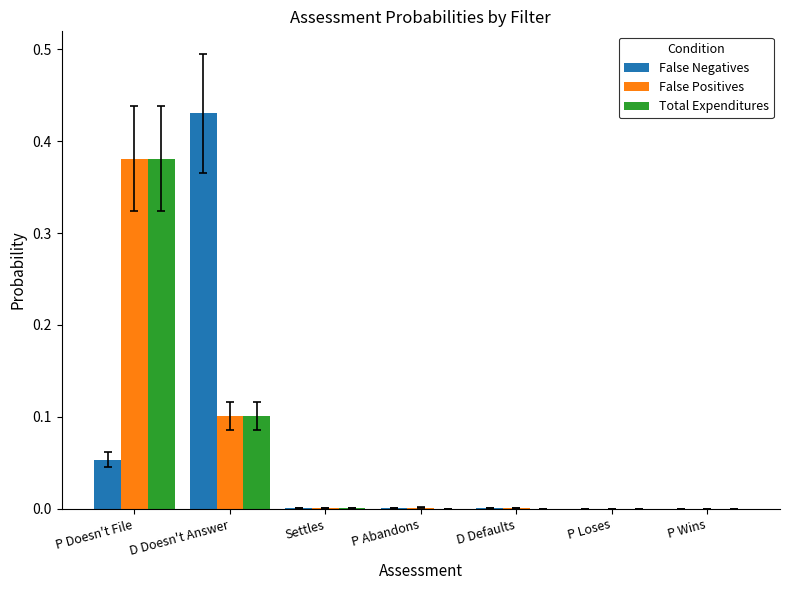

At which category is the sum across all series the highest?

P Doesn't File